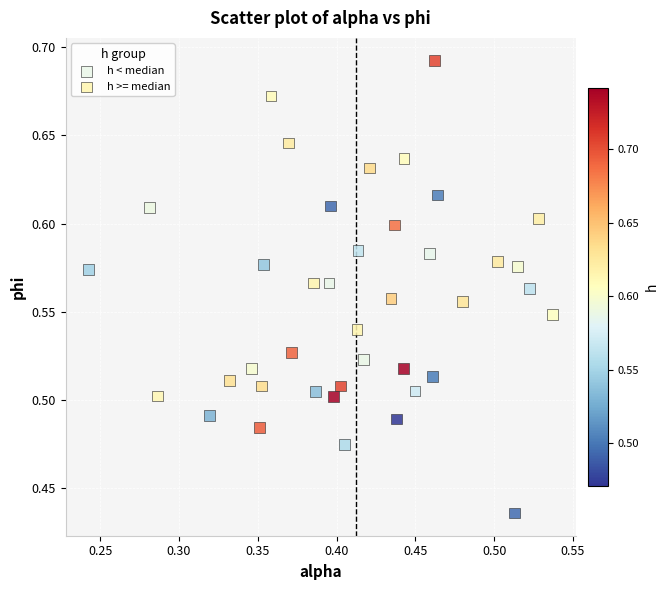

Which series has the widest spread of Y values?

h >= median